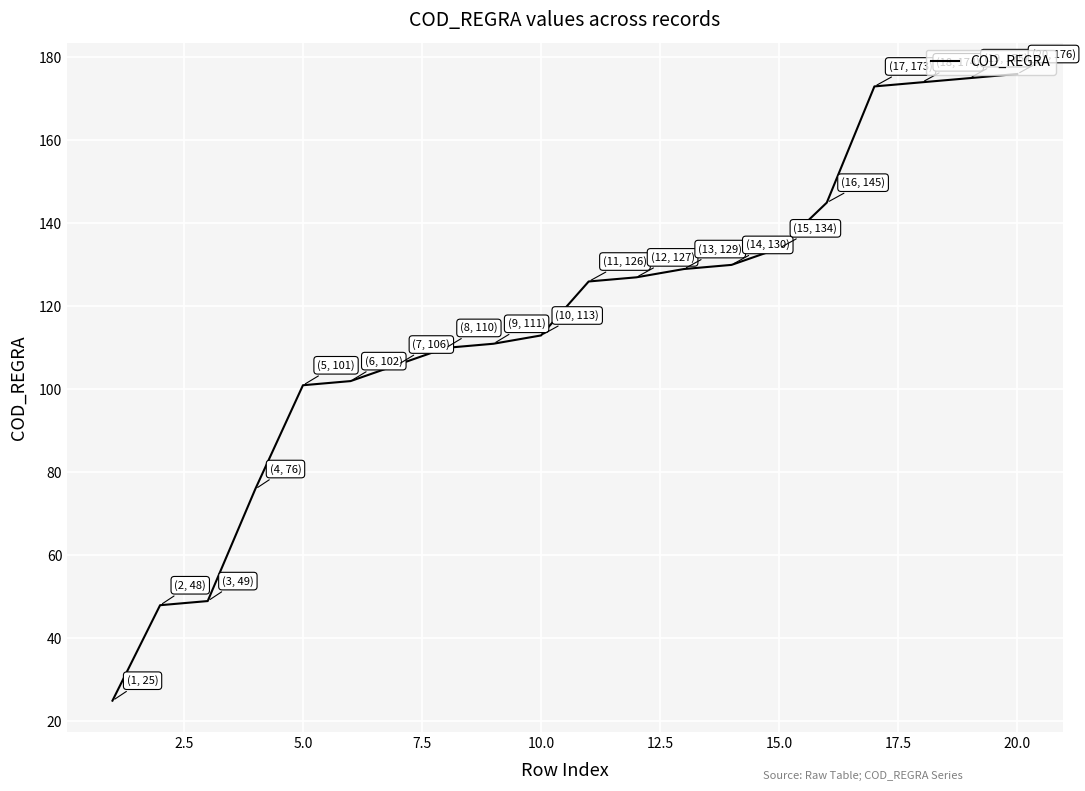

Reading left to right, extract all data points from this chart.

25	48	49	76	101	102	106	110	111	113	126	127	129	130	134	145	173	174	175	176